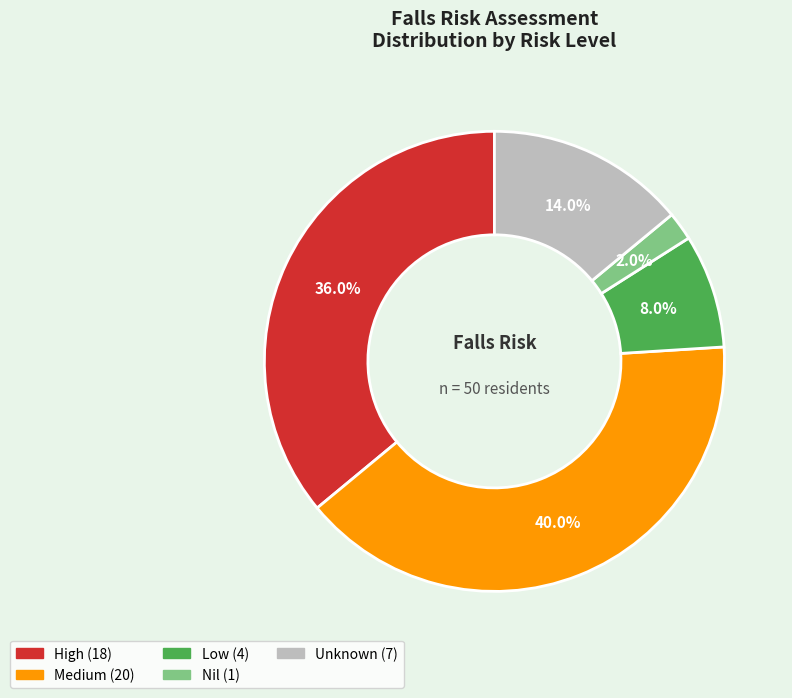

To the nearest percent, what is the difference between the Medium and Low slice percentages?

32%